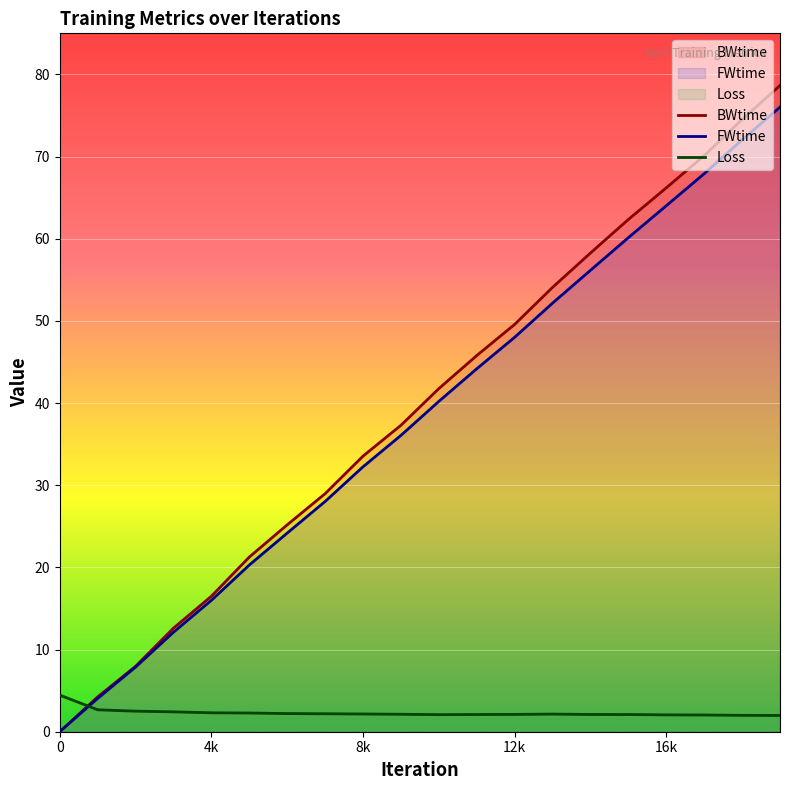

What is the maximum value shown in the chart?

78.6